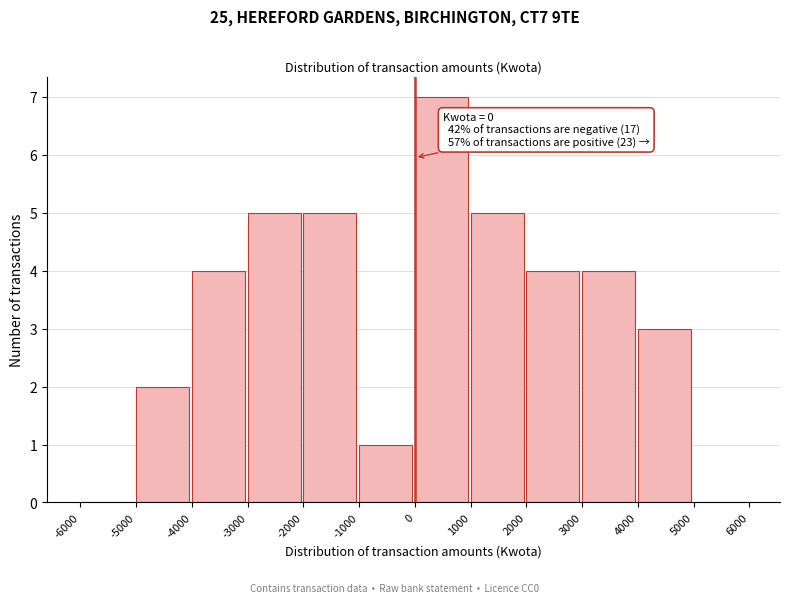

Which range on the x-axis has the tallest bar?

0 to 1000